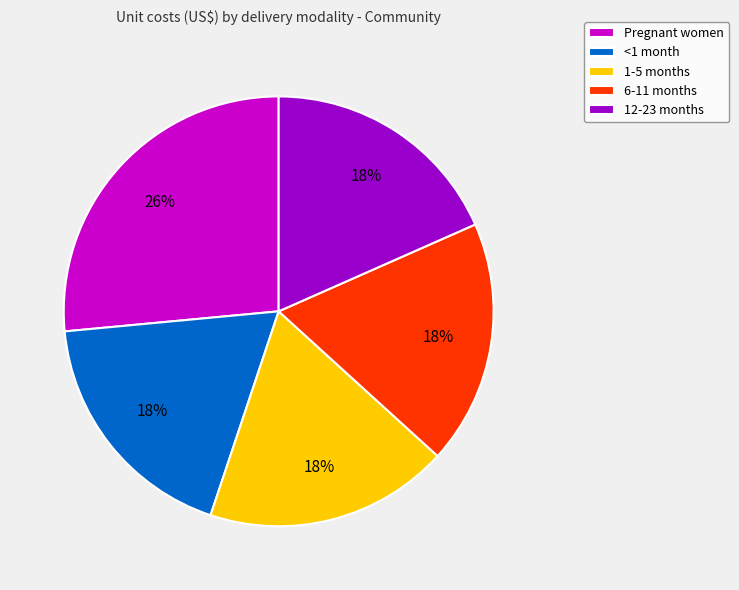

Is there any slice that represents more than half of the pie?

No